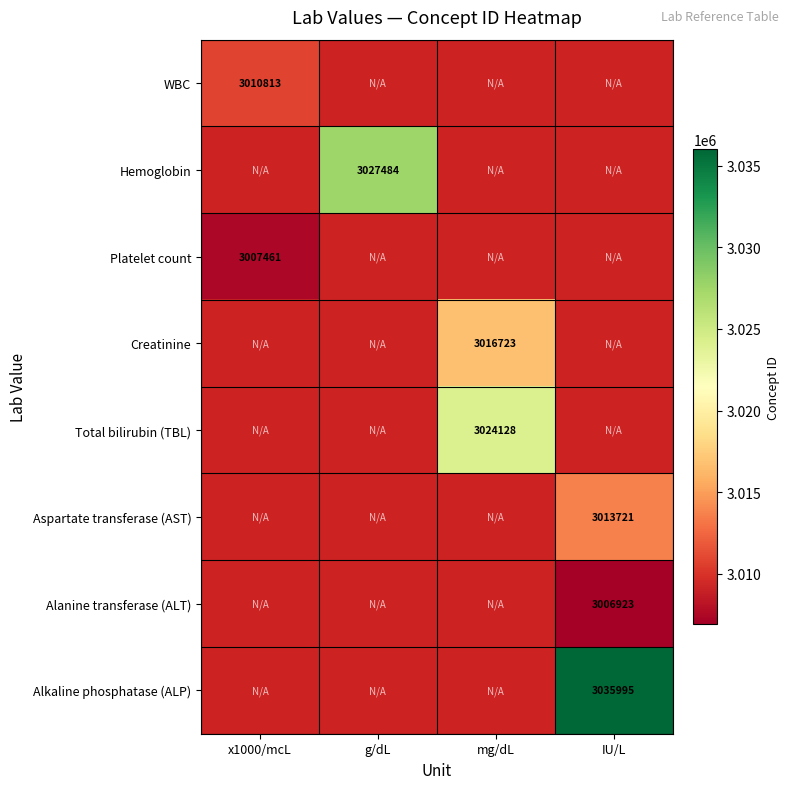

The Creatinine series shows 3016723 at mg/dL. True or false?

True